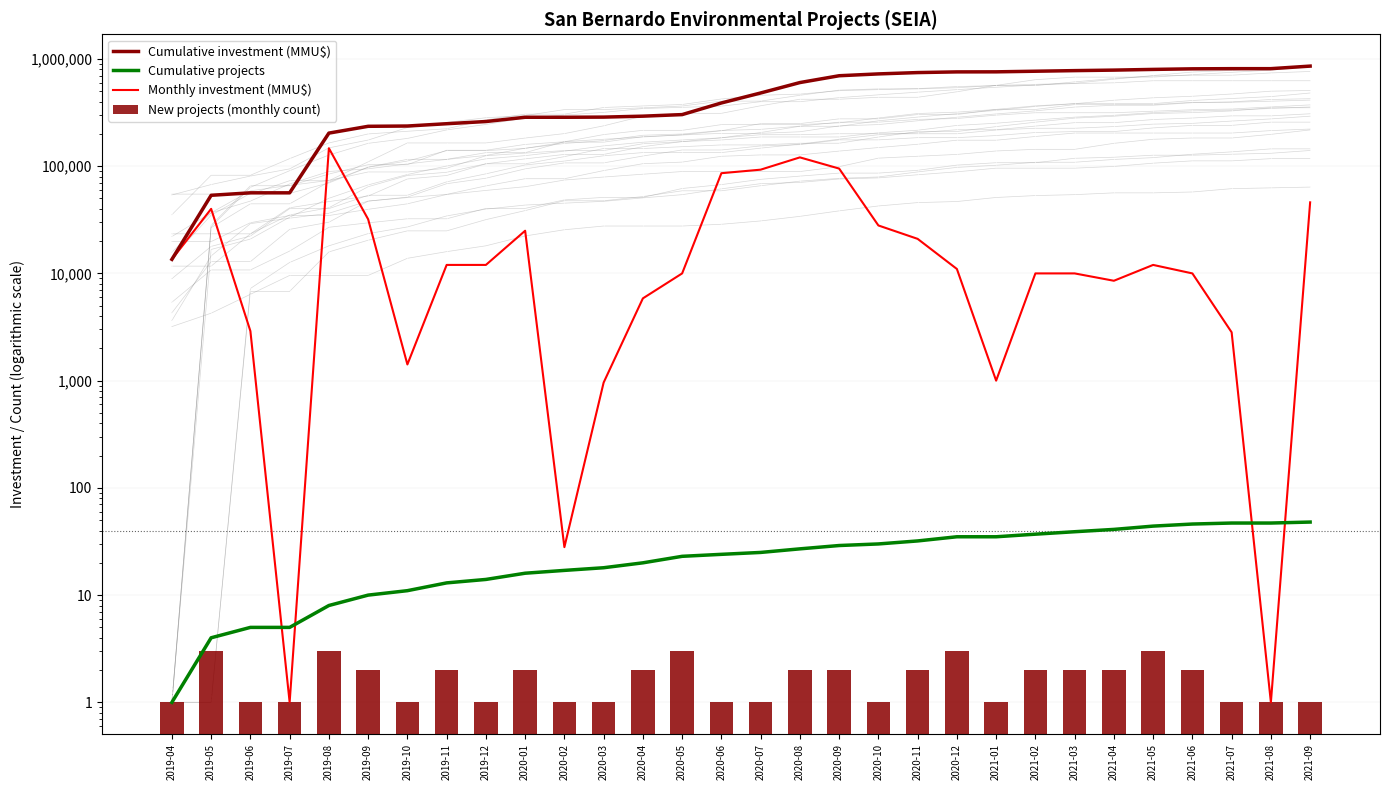

What is the difference between the second highest and second lowest values in the New projects (monthly count) series?

2